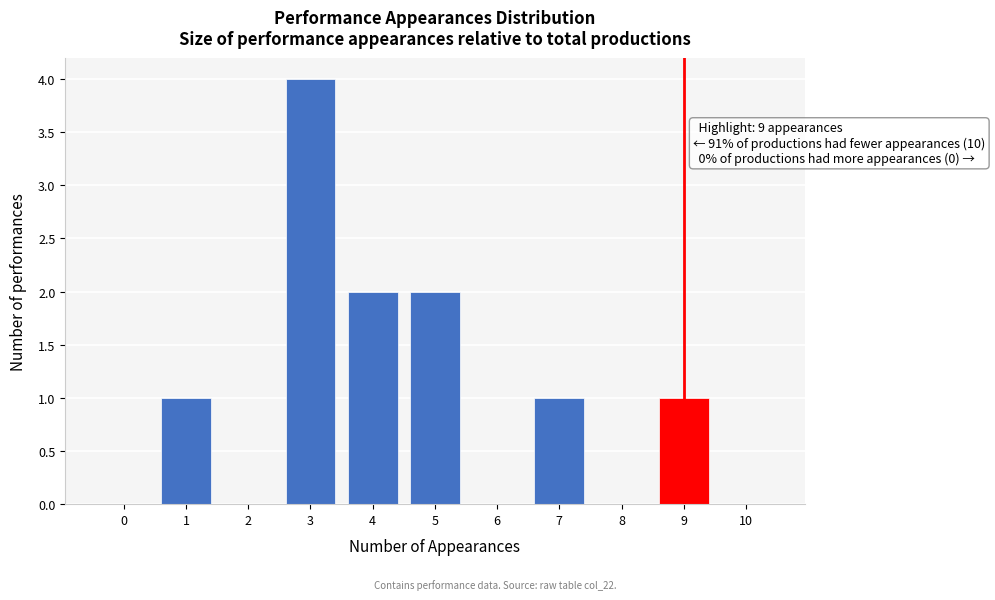

Reading right to left, what are all the values shown in this chart?

10=0	9=1	8=0	7=1	6=0	5=2	4=2	3=4	2=0	1=1	0=0